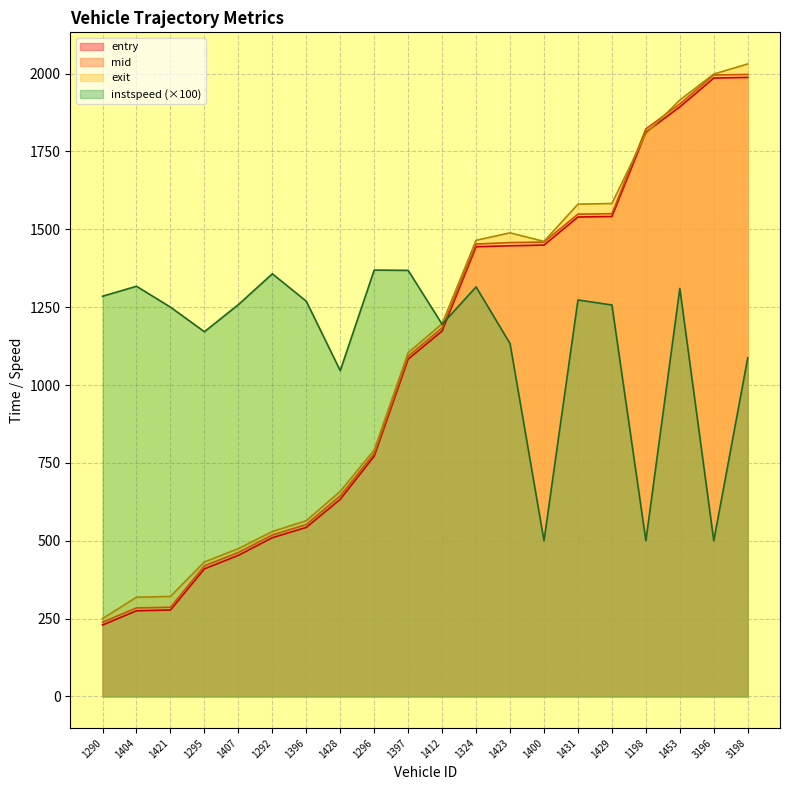

At which category is the sum across all series the highest?

3198